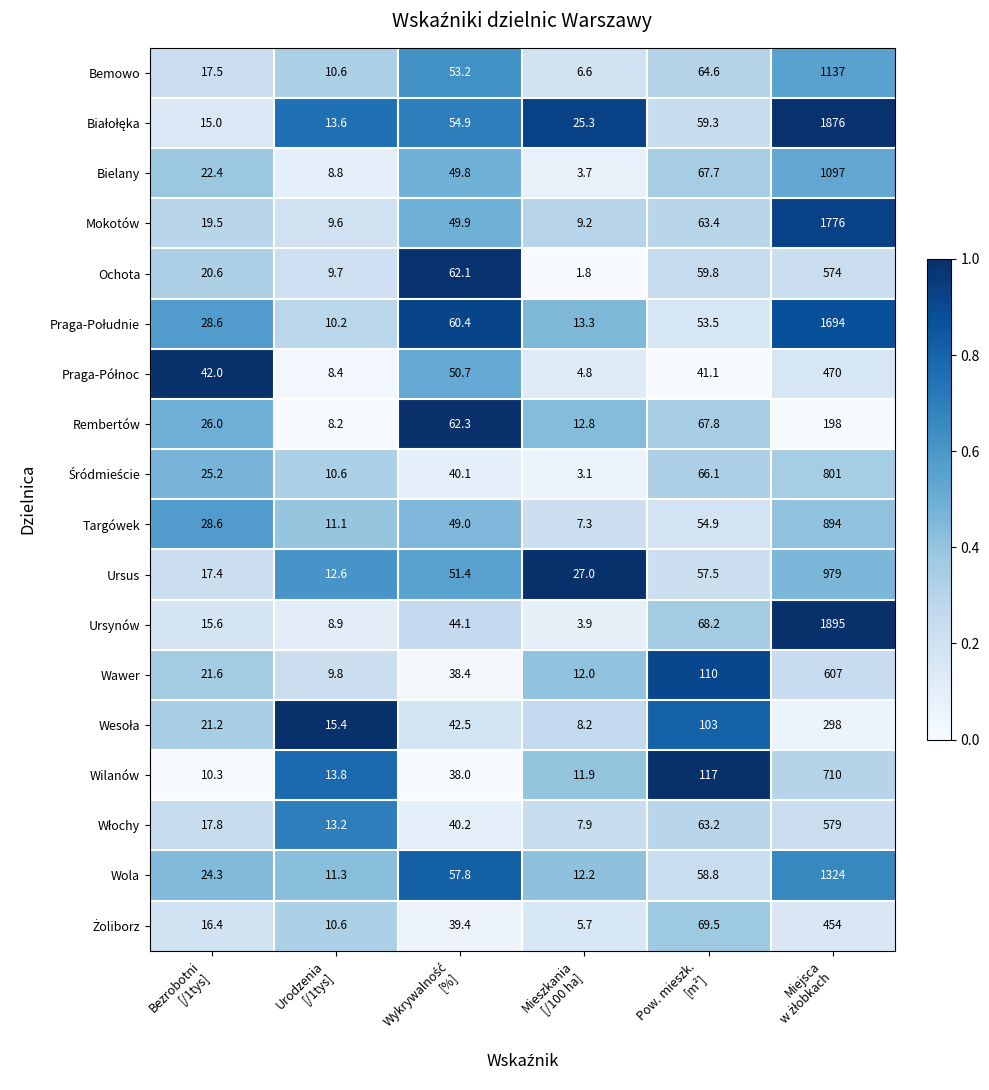

What is the highest value of the Rembertów series?

198.0